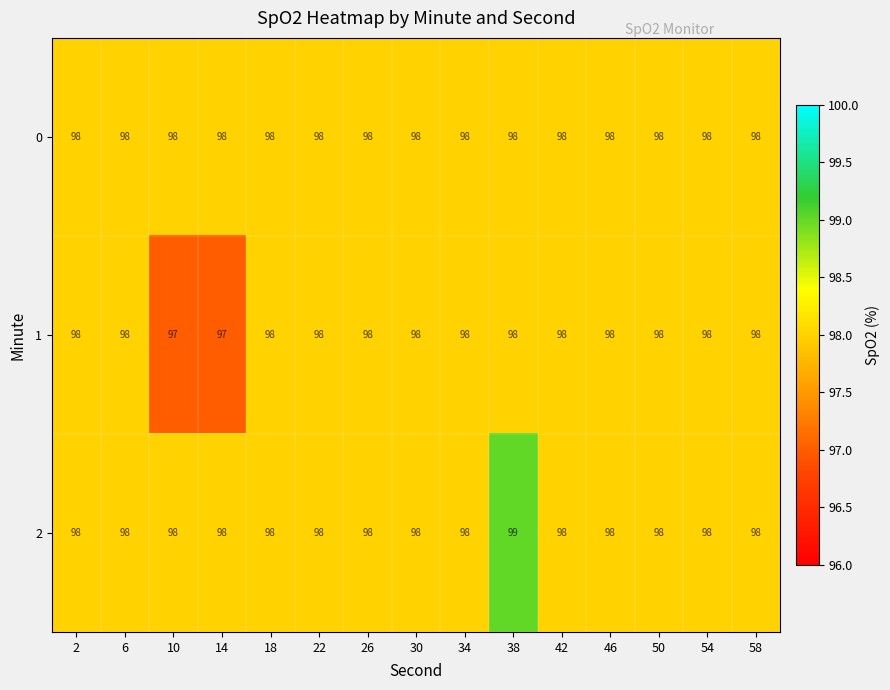

What is the maximum value shown in the chart?

99